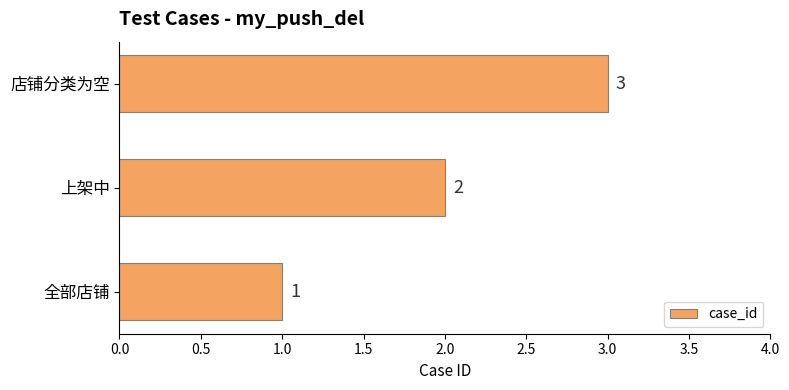

How many distinct data groups are displayed?

1